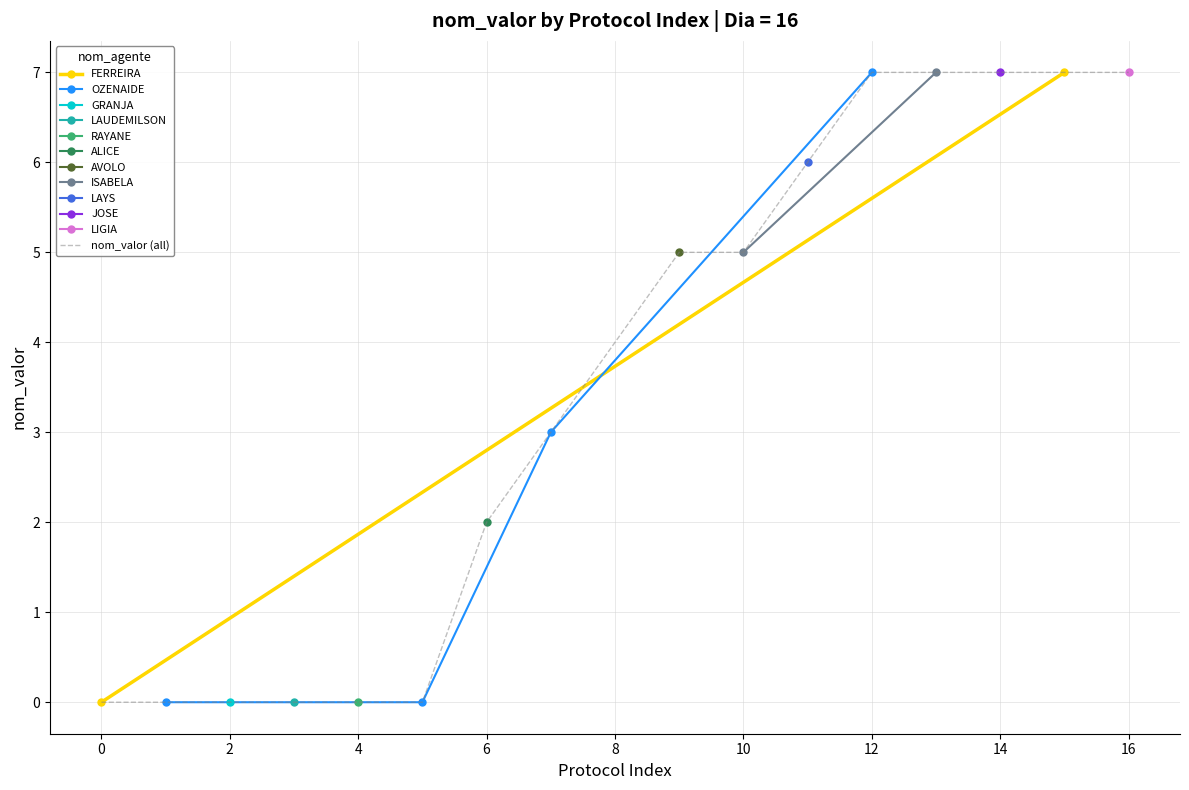

What is the maximum value shown in the chart?

7